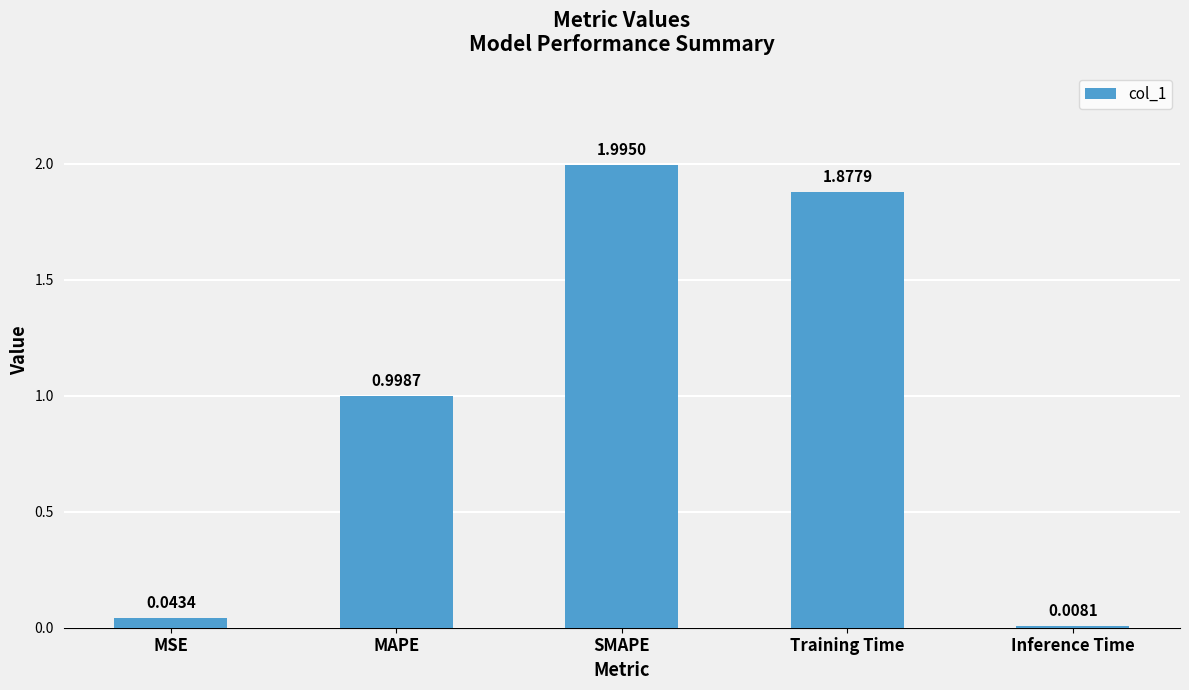

The value at Training Time is 3.2. True or false?

False